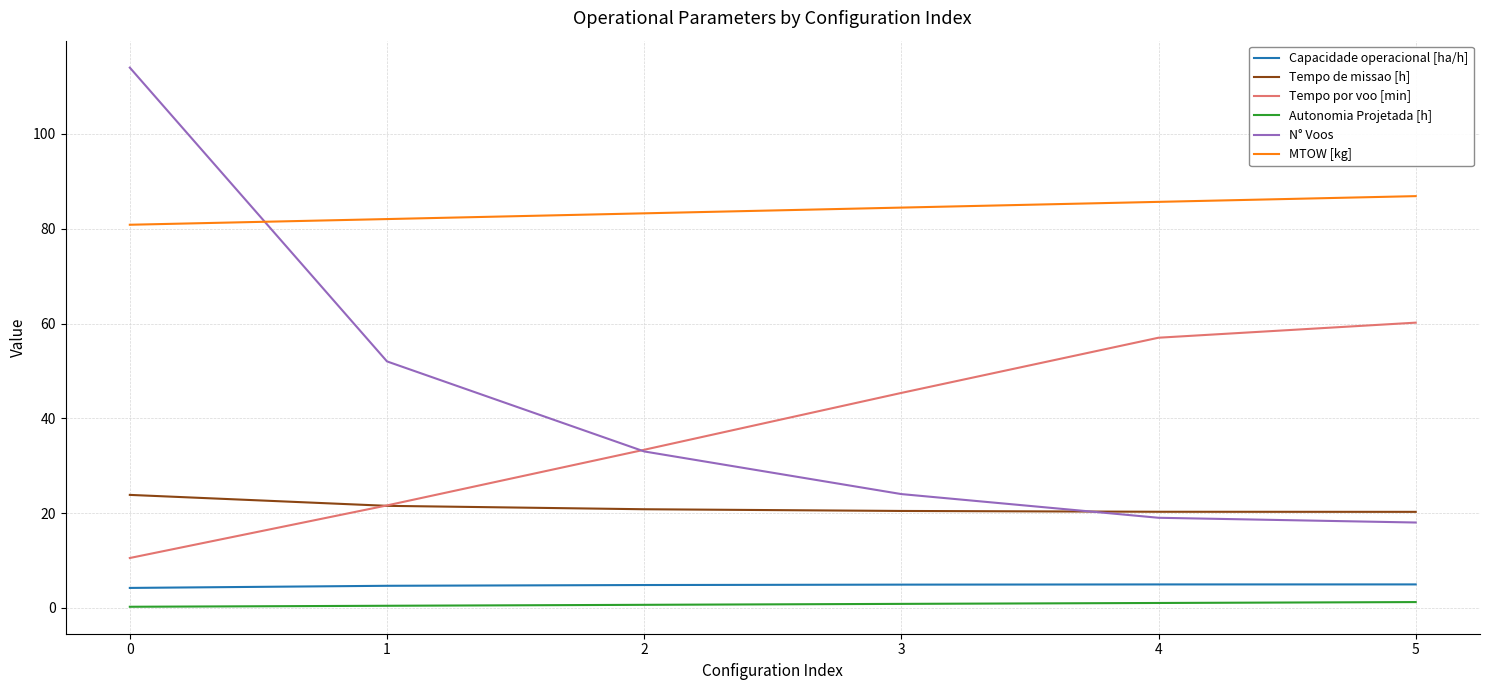

What is the highest value of the Tempo por voo [min] series?

60.2